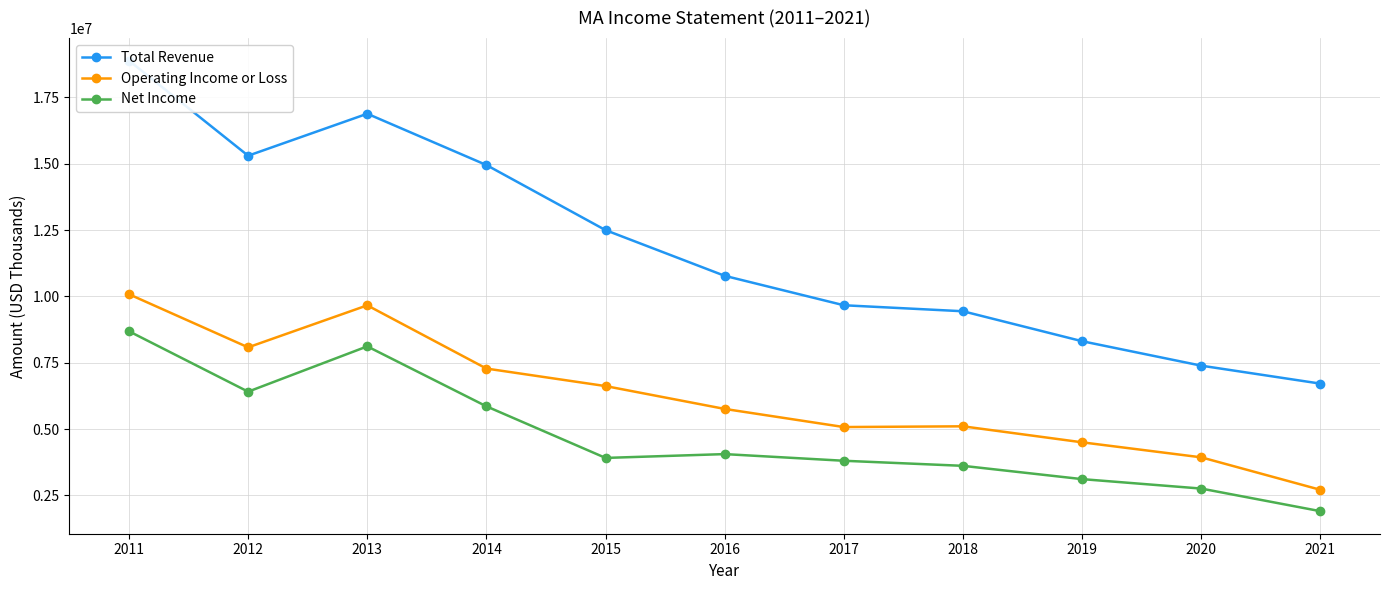

List the series in order of their overall mean, lowest first.

Net Income, Operating Income or Loss, Total Revenue